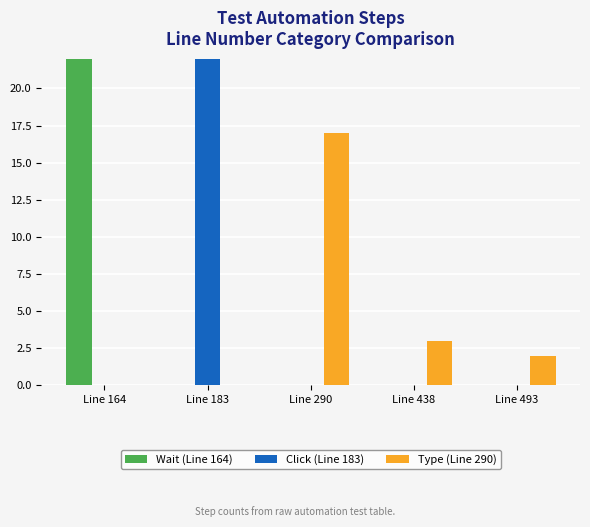

The value of Type (Line 290) at Line 493 is 1. True or false?

False